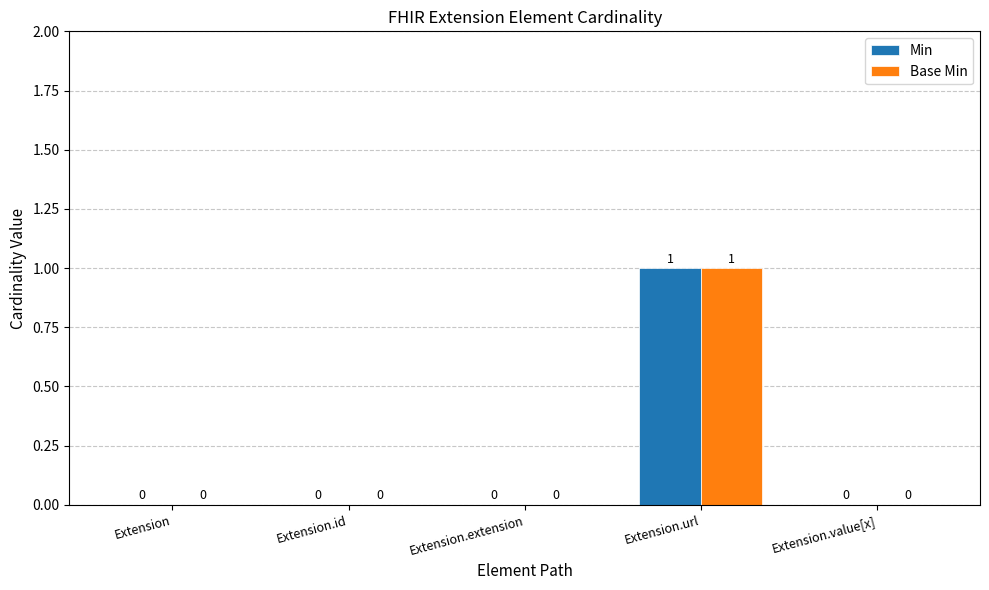

Which label corresponds to the largest value in the chart?

Extension.url